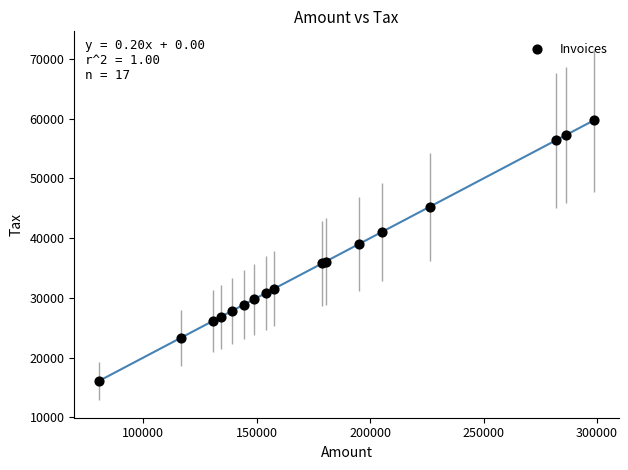

What Y value in the scatter plot is closest to 37911?

39005.4